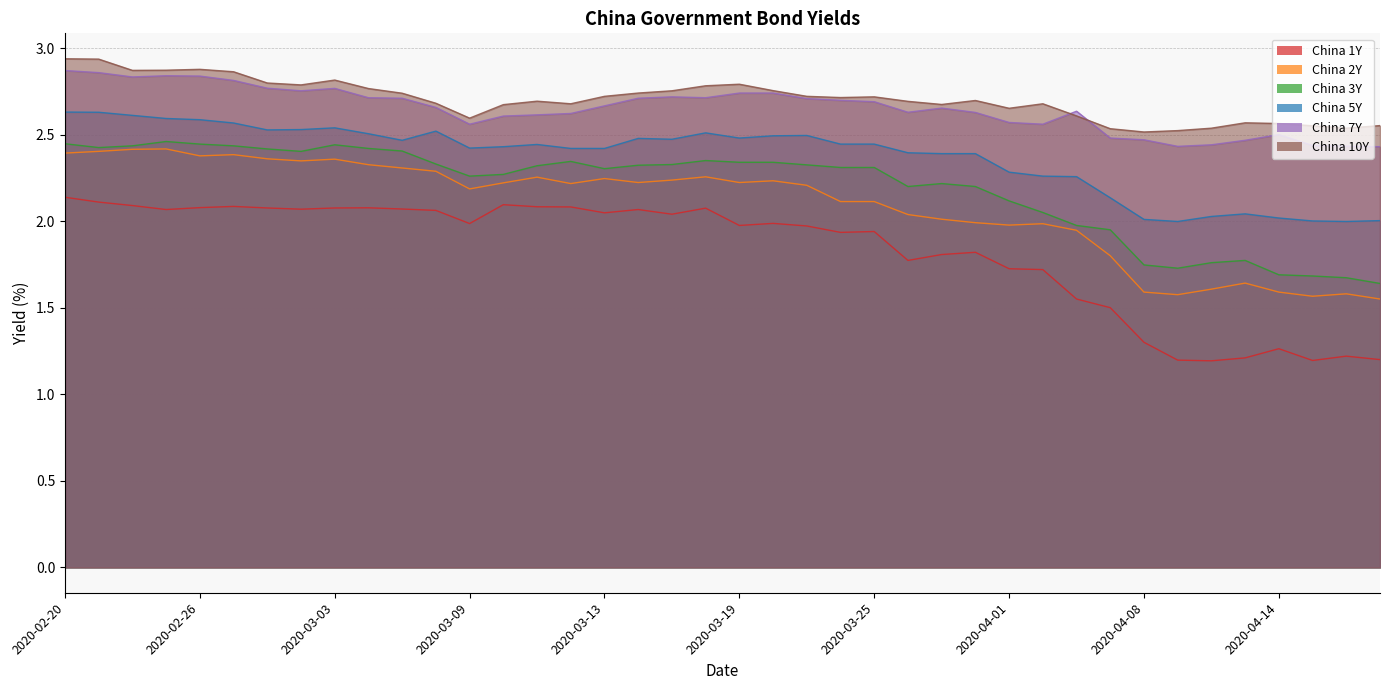

The China 3Y series shows 0.7 at 2020-03-27. True or false?

False